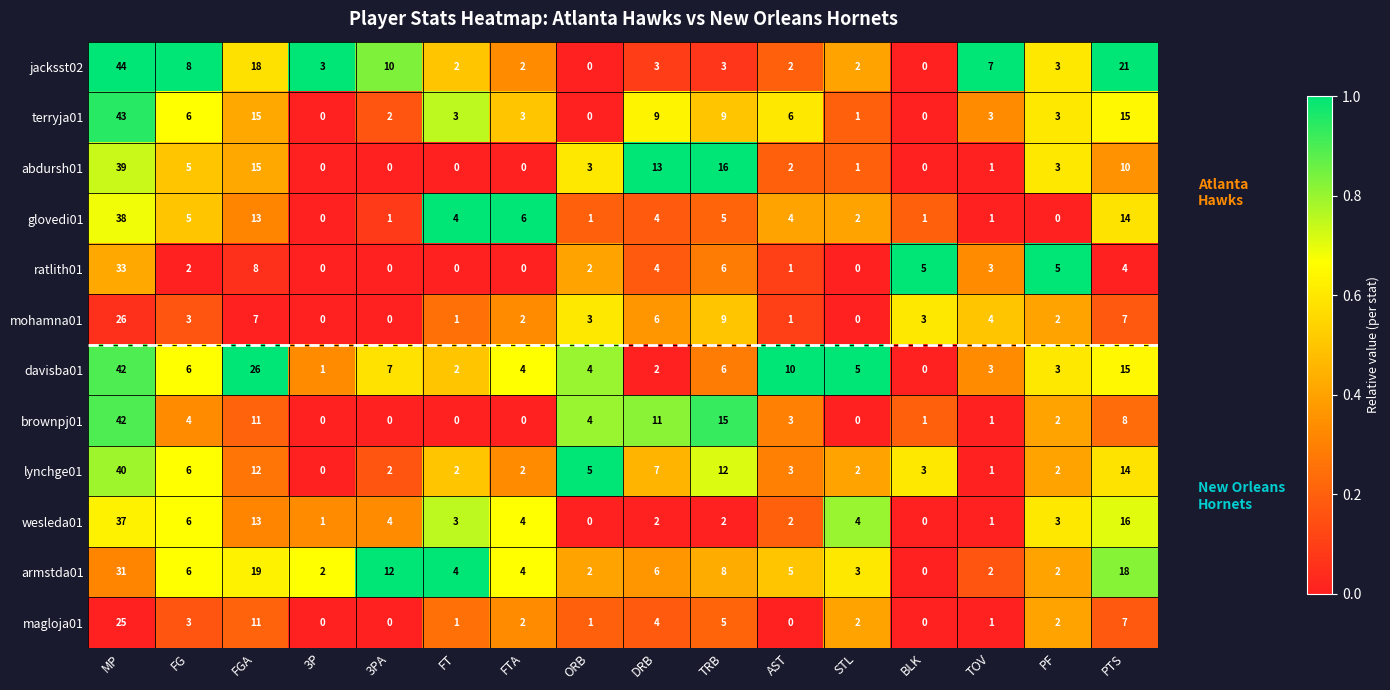

The value of brownpj01 at FGA is 11. True or false?

True